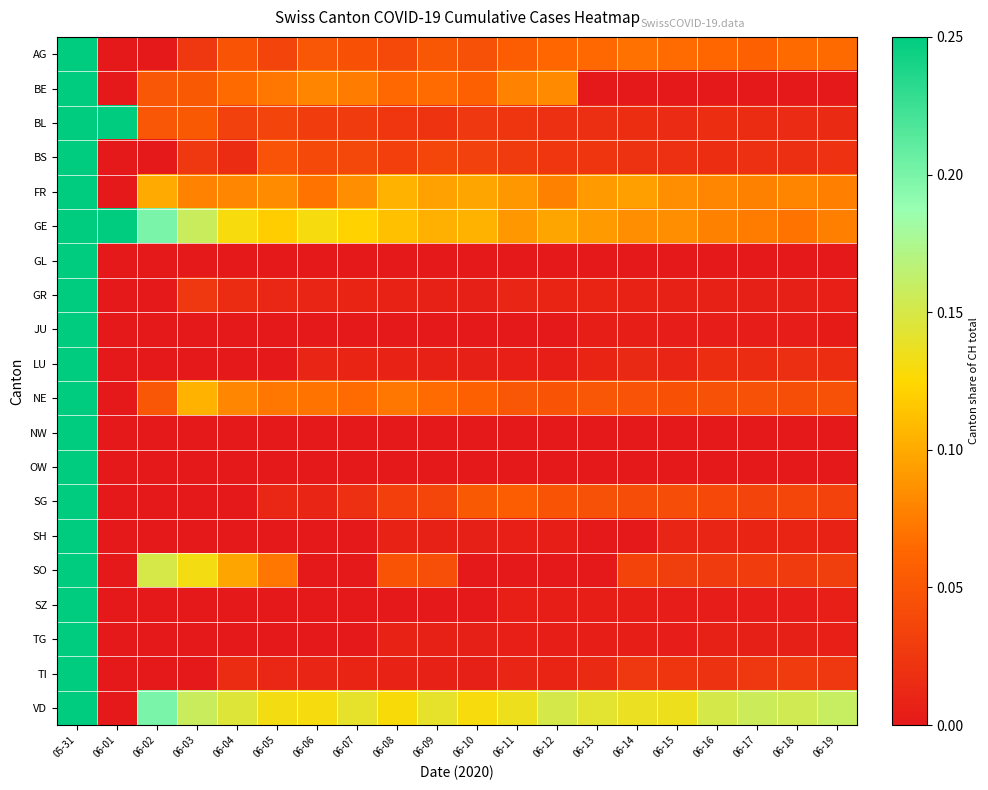

Which series has the largest total across all categories?

VD